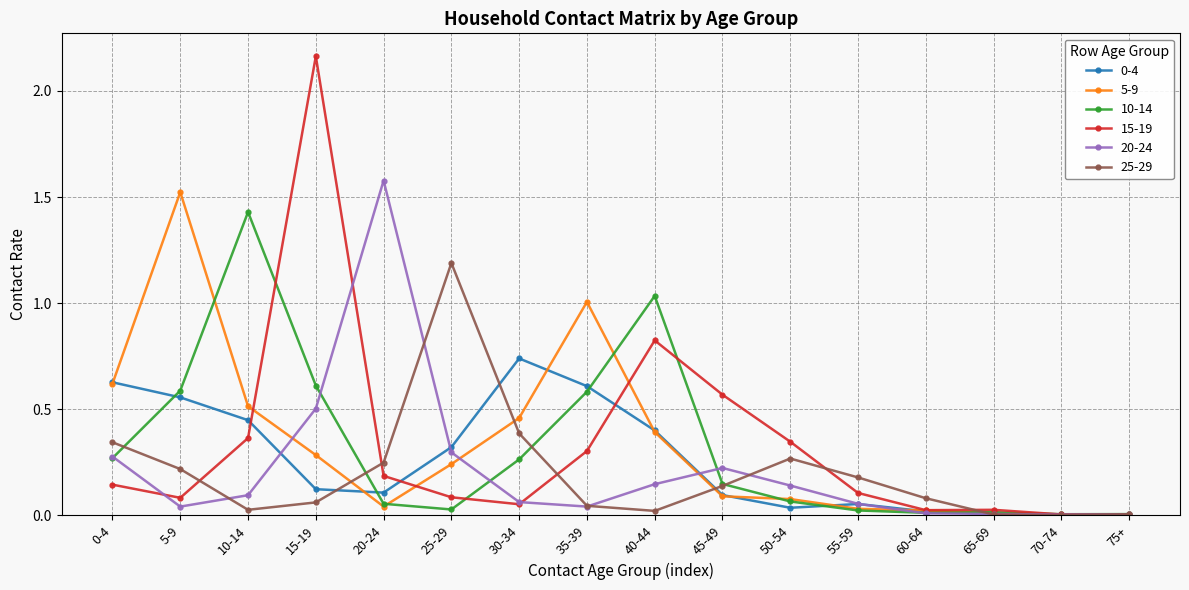

Count the number of data series in this chart.

6